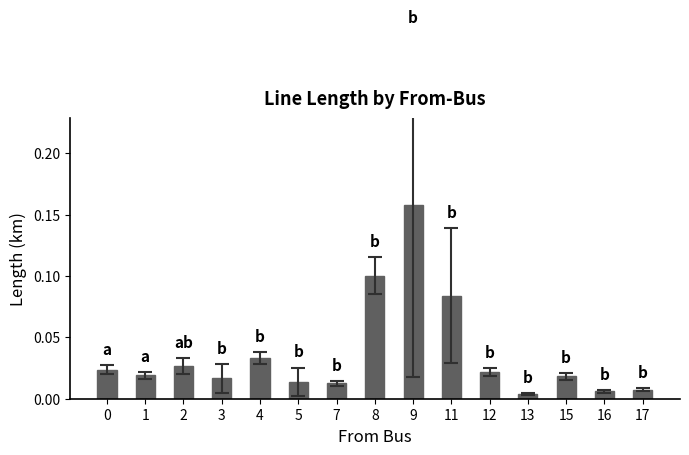

Which label corresponds to the largest value in the chart?

9